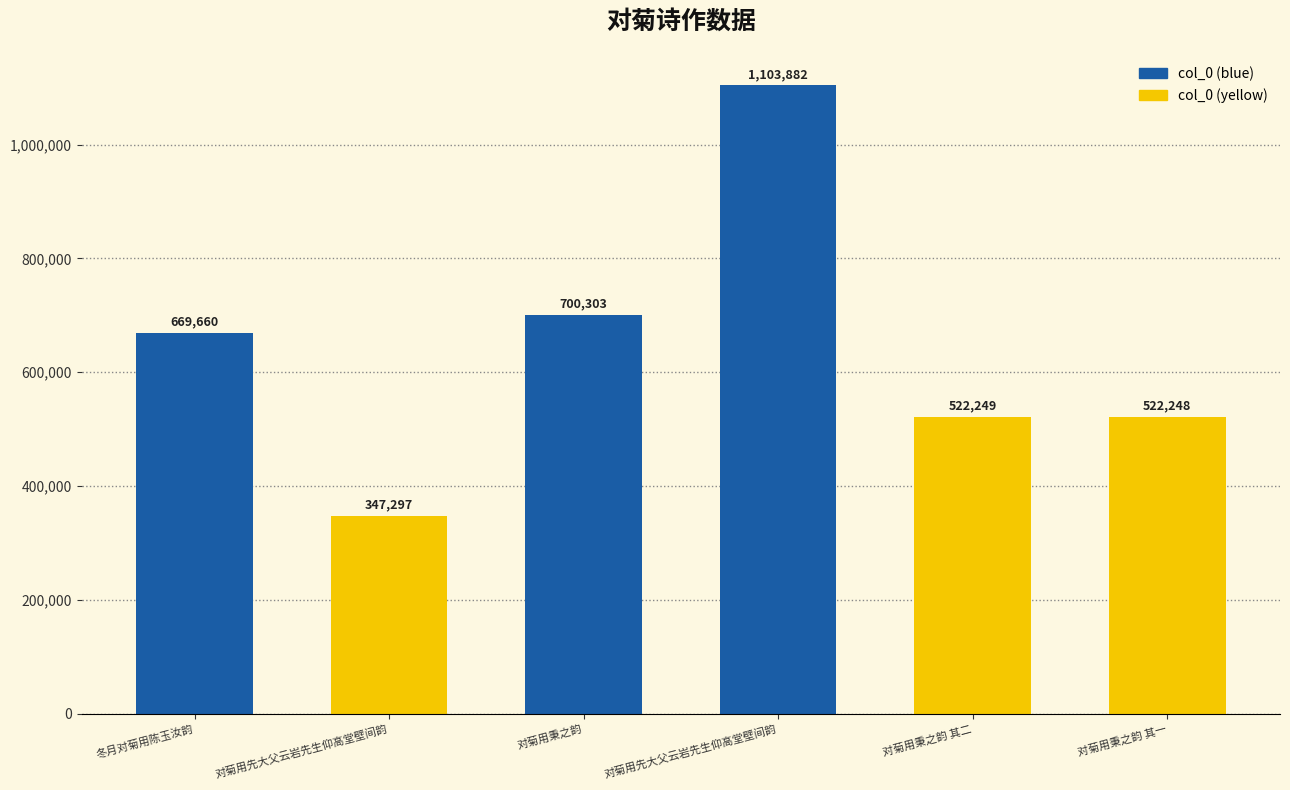

Does the chart contain any negative values?

No